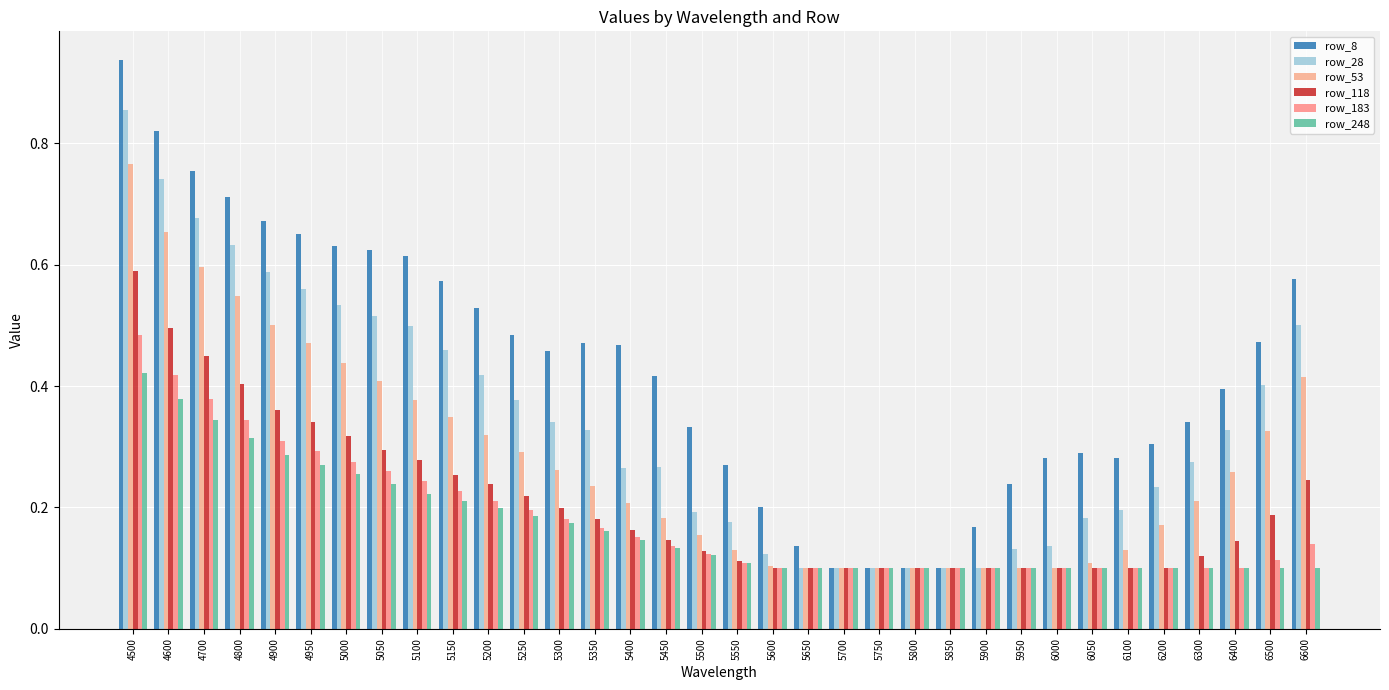

Are the bars horizontal?

No